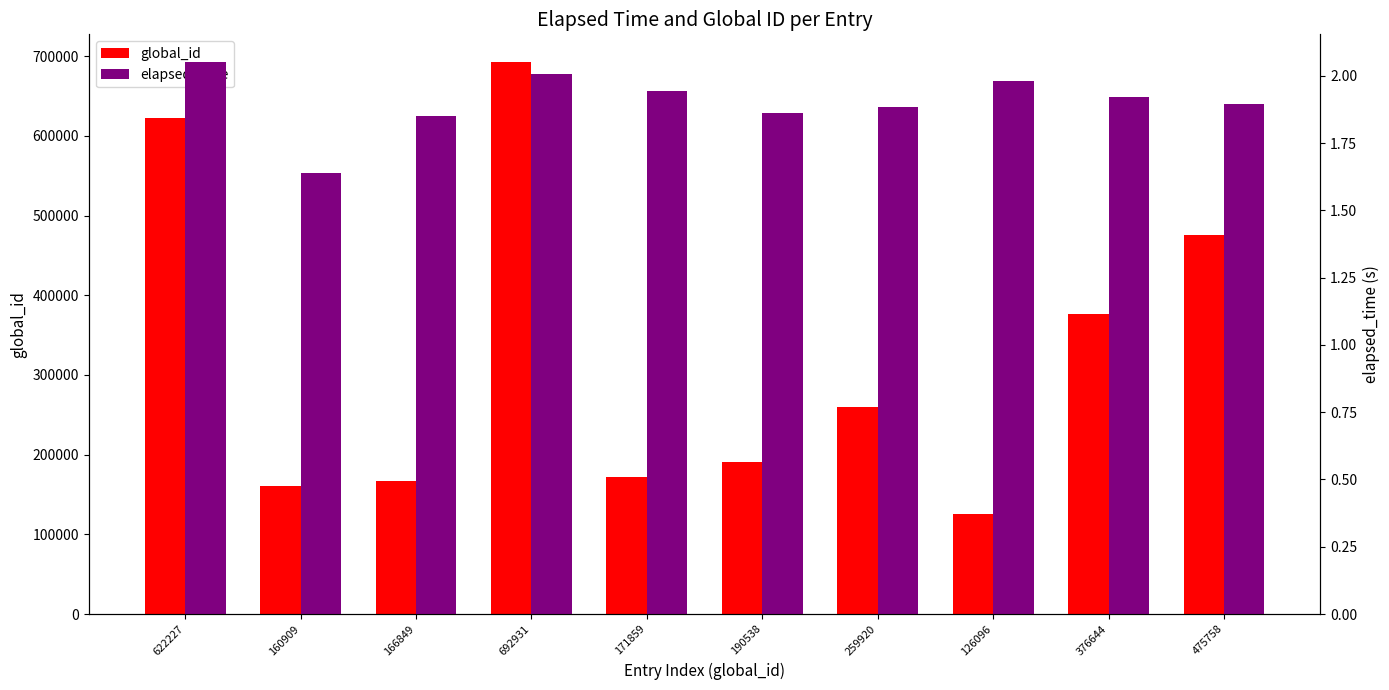

At how many categories does at least one series exceed 612861?

2